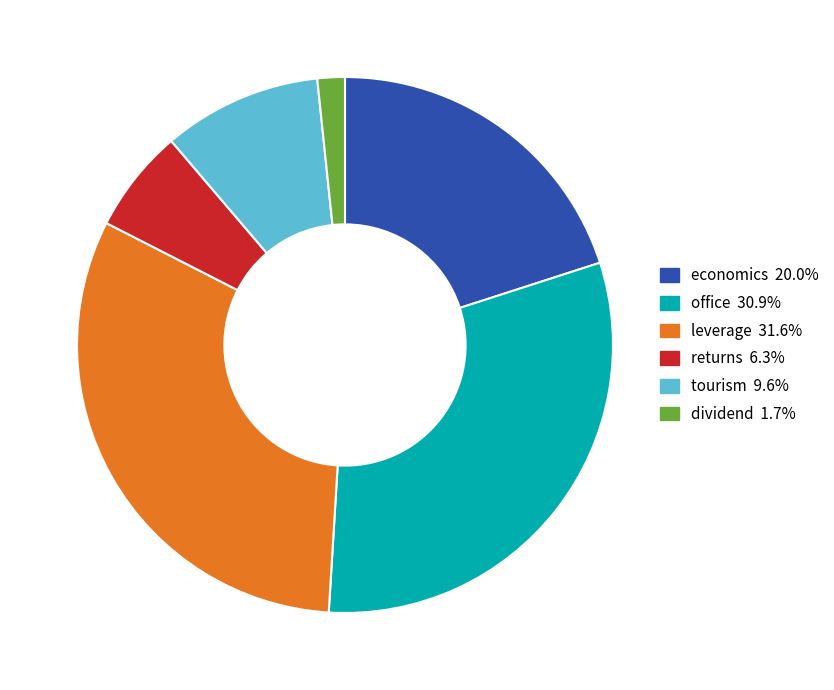

Does tourism account for over 50% of the chart?

No